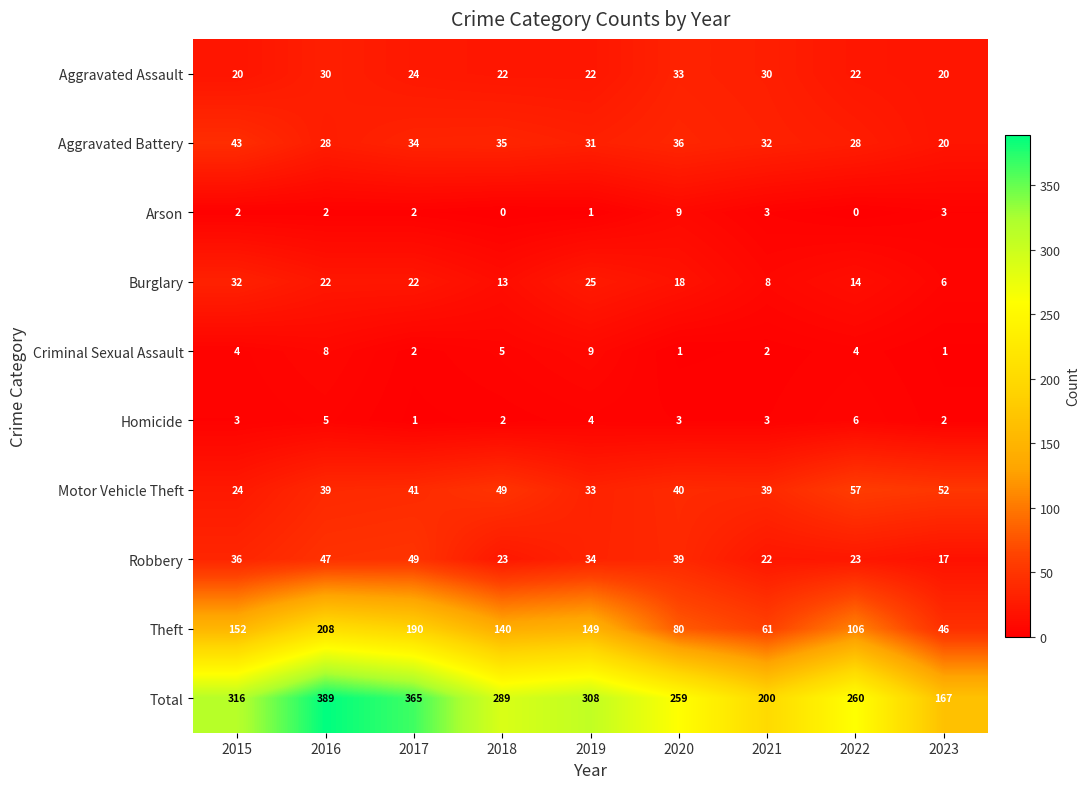

Which series has the largest range (max minus min)?

Total